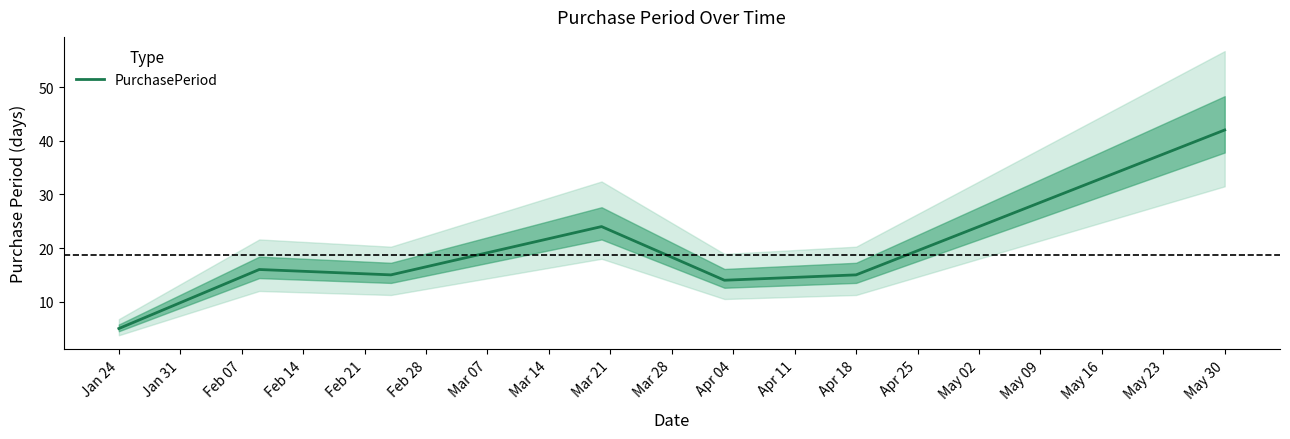

How many interior local valleys (lower than both neighbors) does the data have?

2